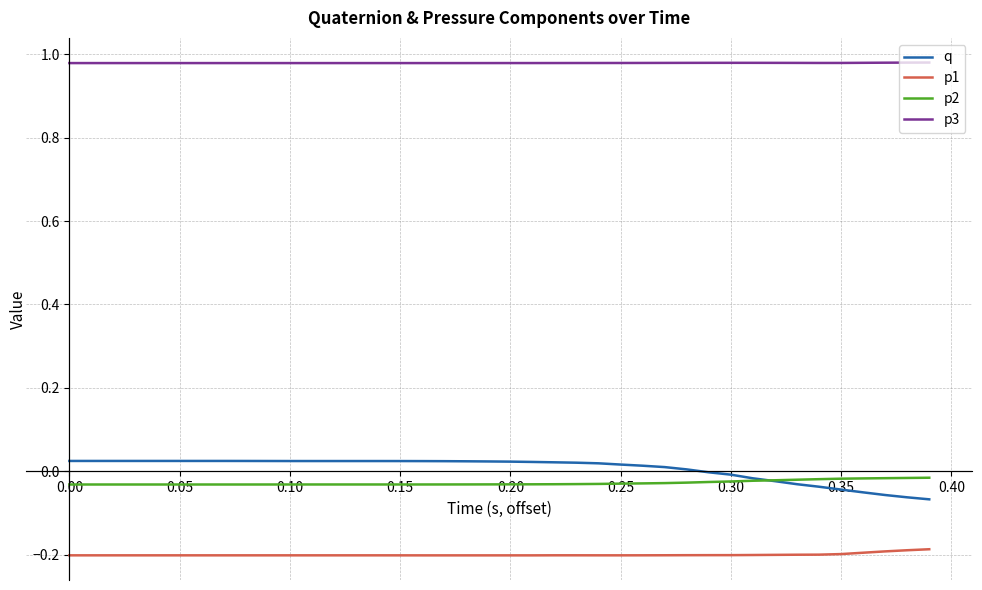

Which series has the largest total across all categories?

p3